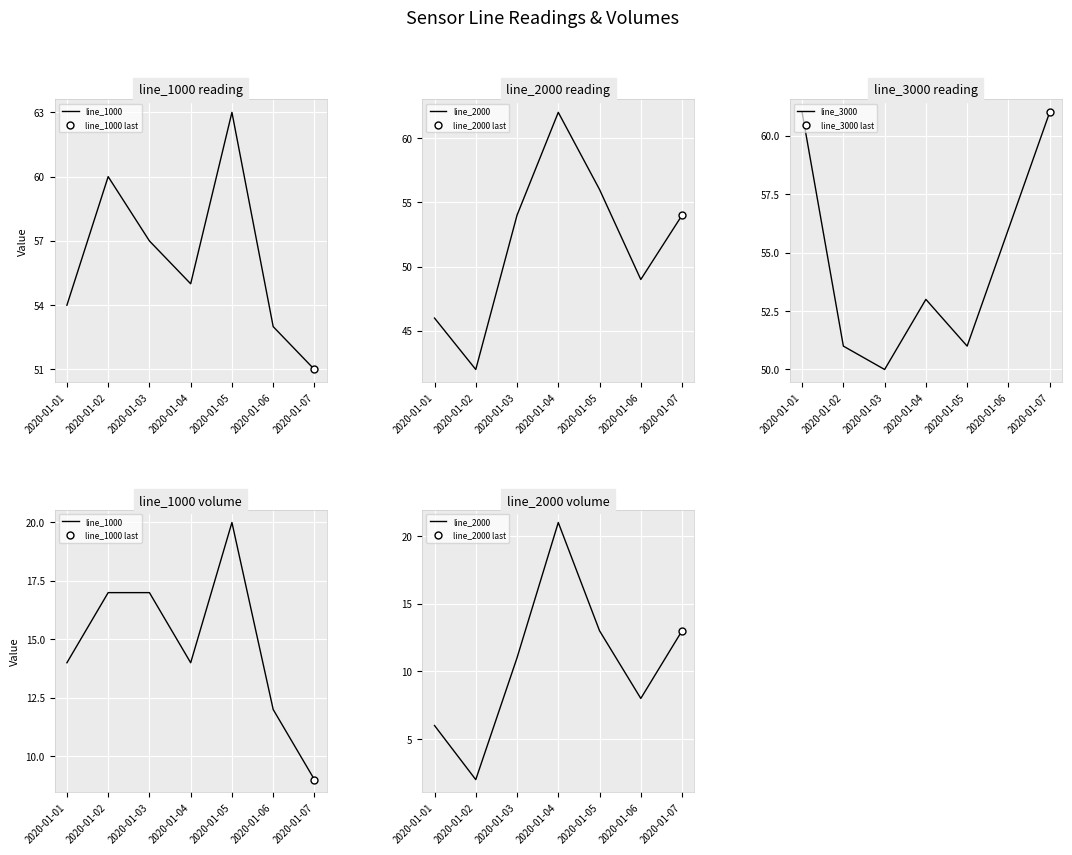

What are all the series names shown in the legend?

line_1000, line_2000, line_3000